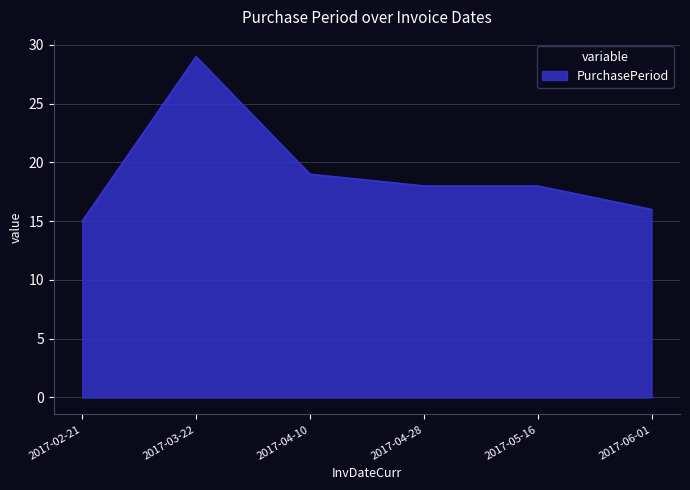

What is the minimum value shown in the chart?

15